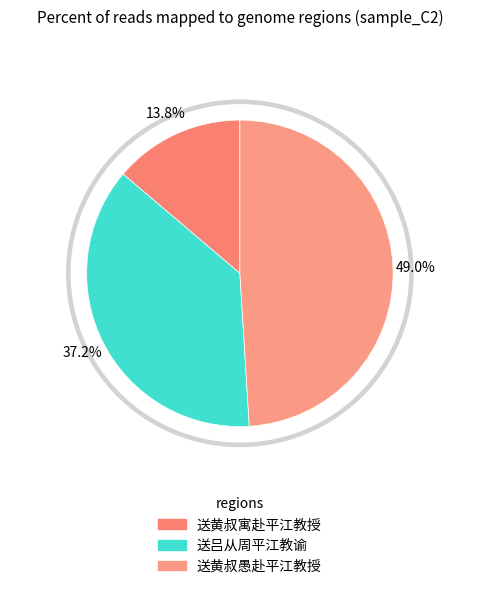

How many segments does this pie chart have?

3